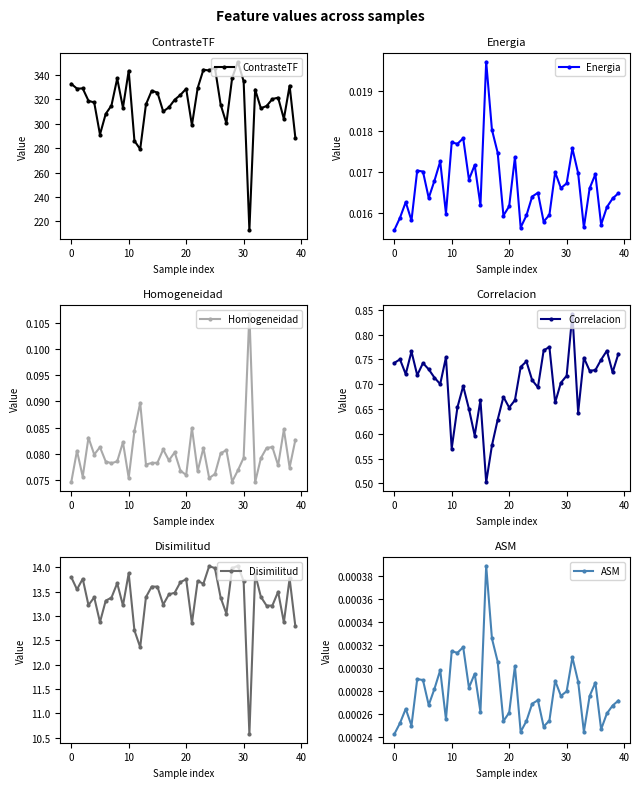

True or false: ContrasteTF has more than 0 points higher than both neighbors.

True